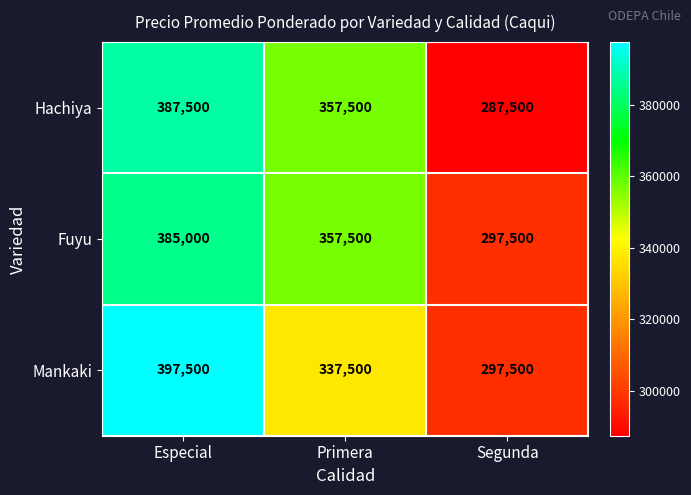

Reading left to right, list all the values displayed in this chart.

Hachiya: Especial=387500	Primera=357500	Segunda=287500
Fuyu: Especial=385000	Primera=357500	Segunda=297500
Mankaki: Especial=397500	Primera=337500	Segunda=297500